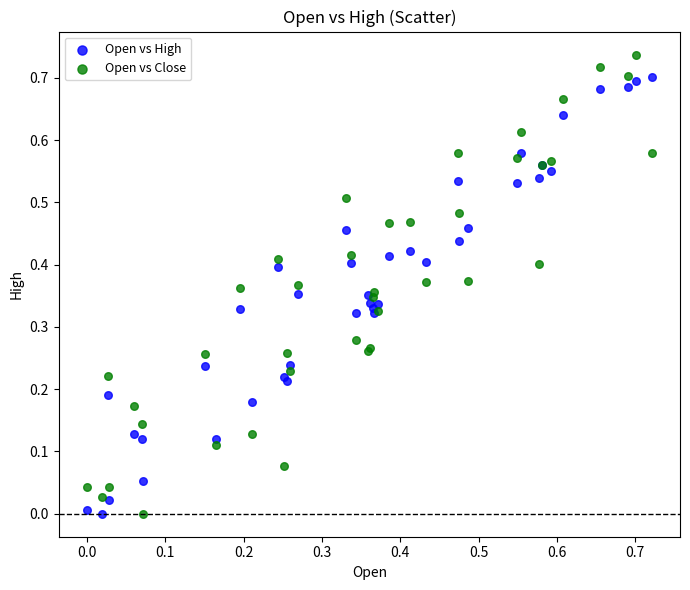

Which series has the widest spread of Y values?

Open vs Close